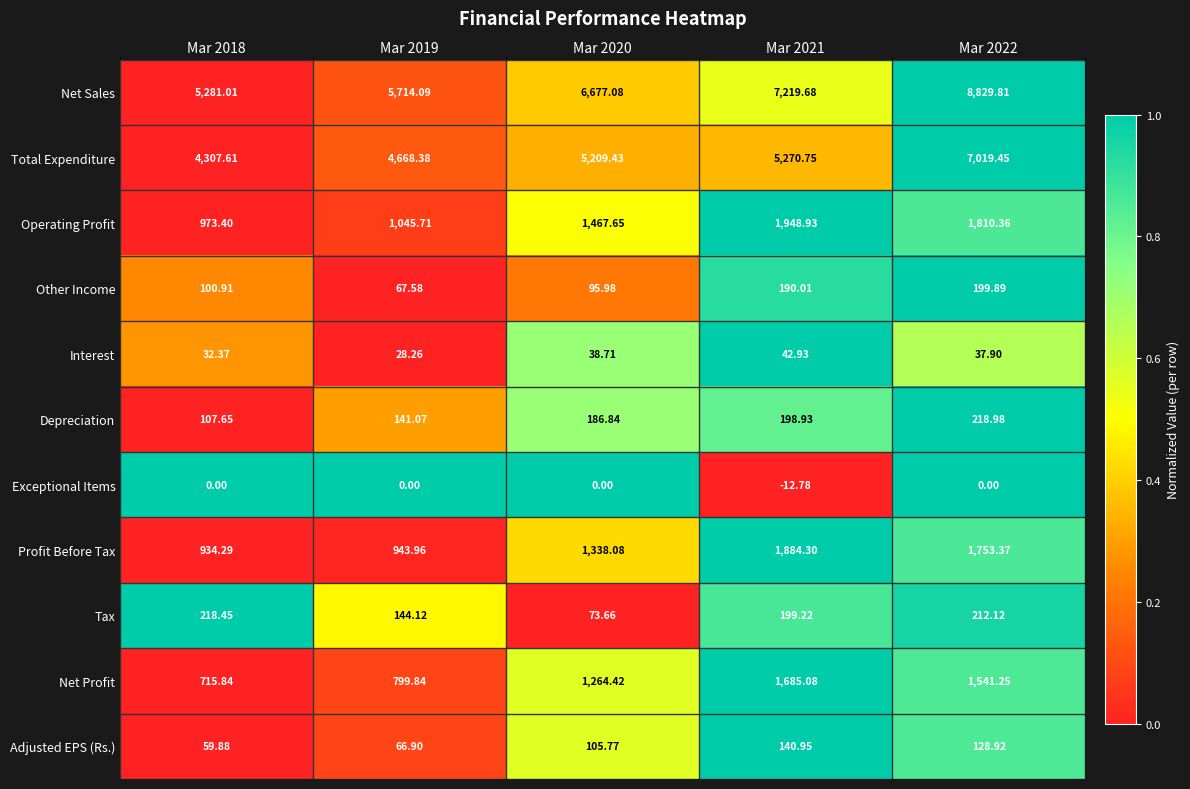

Which series changed the most between Mar 2019 and Mar 2021?

Net Sales